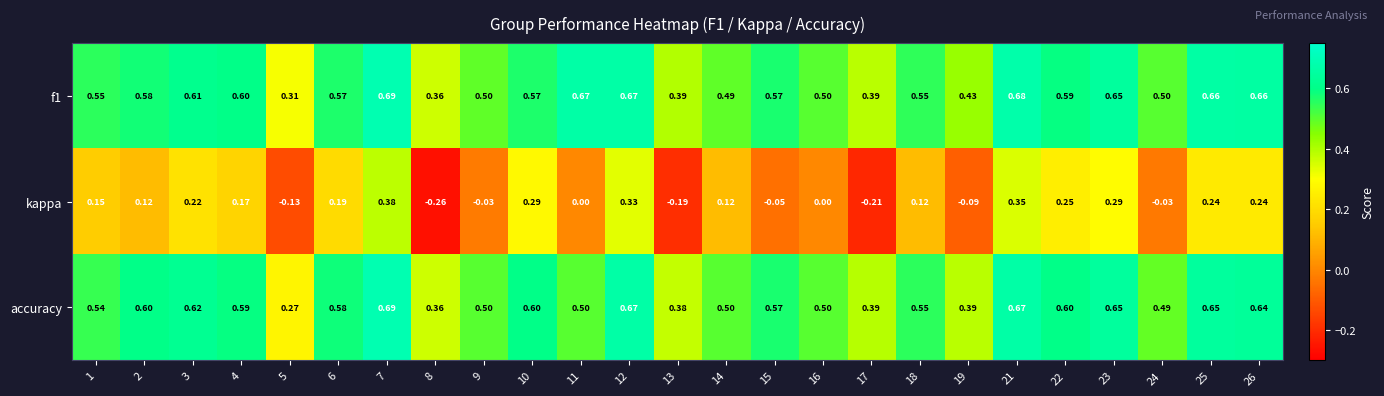

Which series has the largest range (max minus min)?

kappa